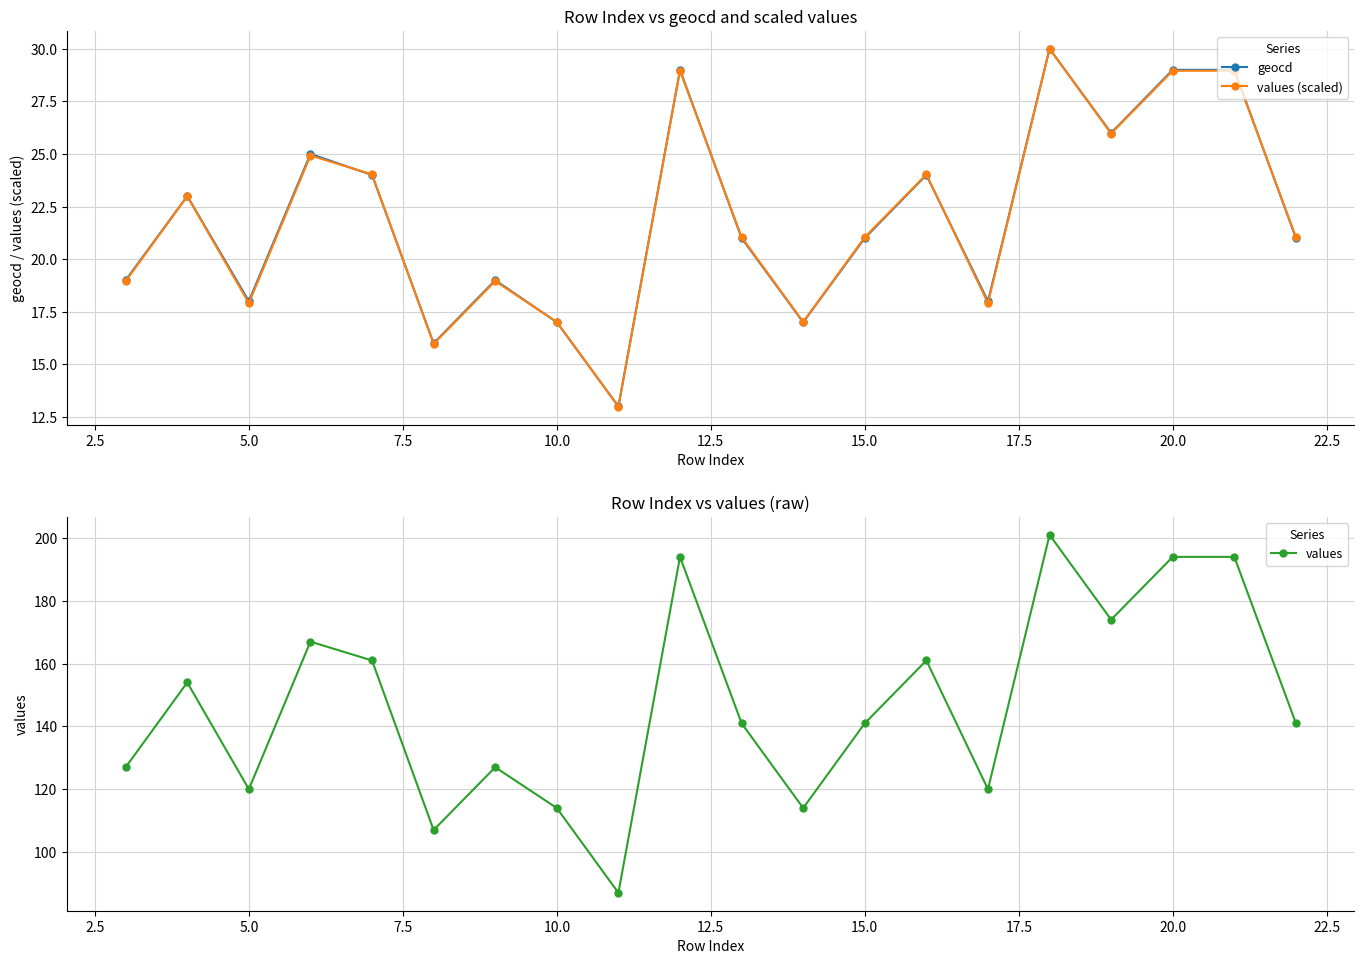

Rank the series by their maximum value, from highest to lowest.

values, geocd, values (scaled)